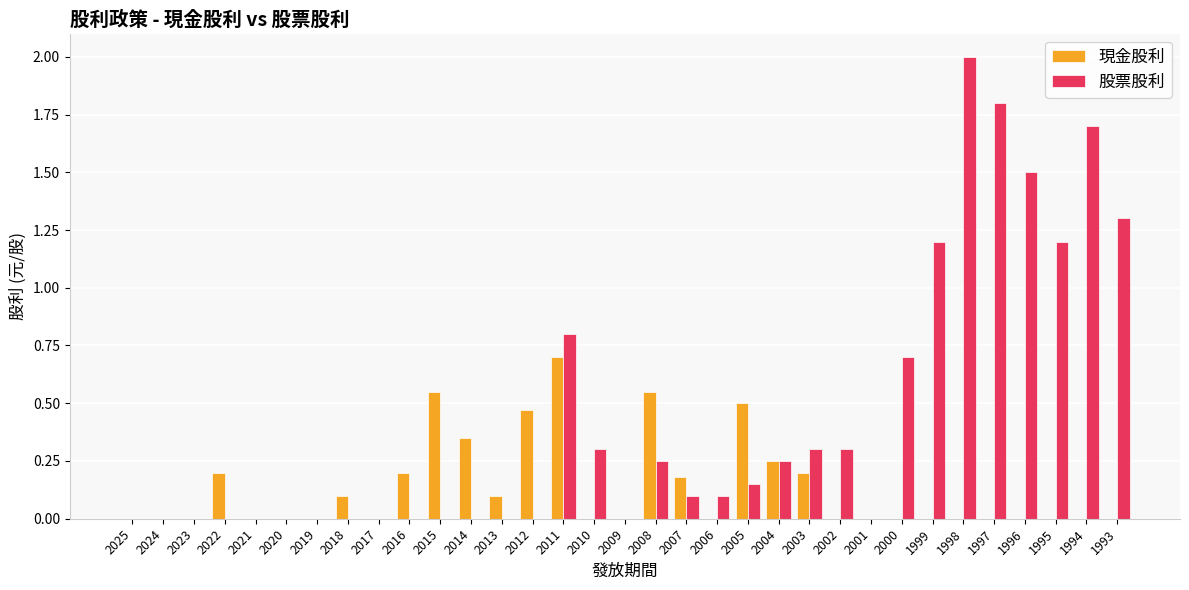

How many categories are shown in the chart?

33